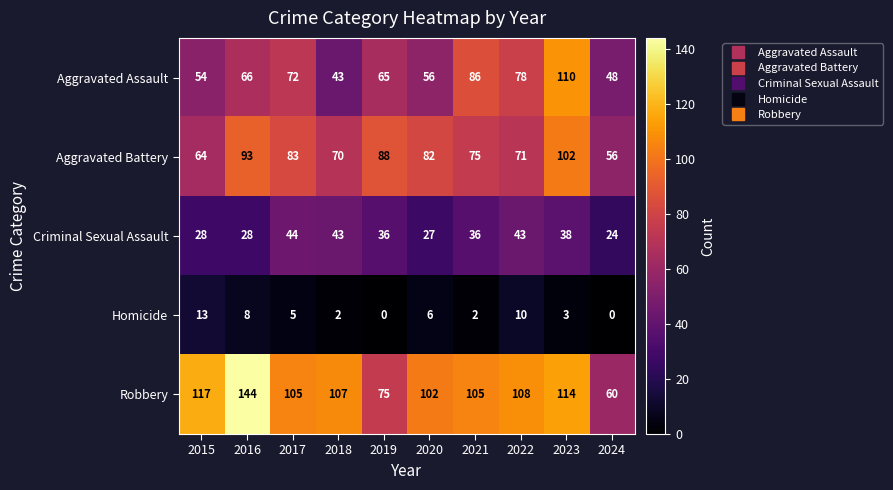

Where does the Homicide series first go above 5?

2015